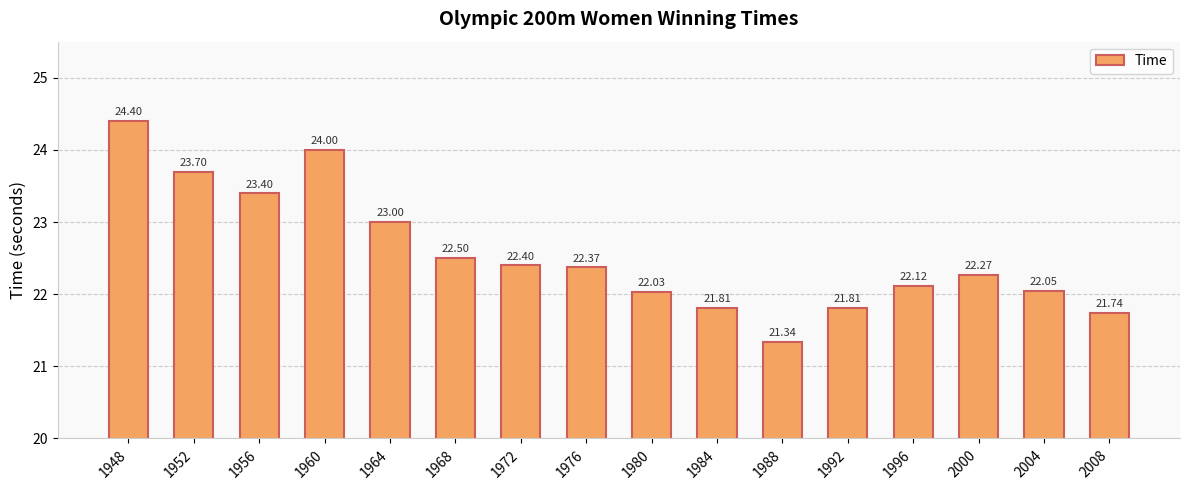

What is the difference between the values at 1992 and 2000?

0.5